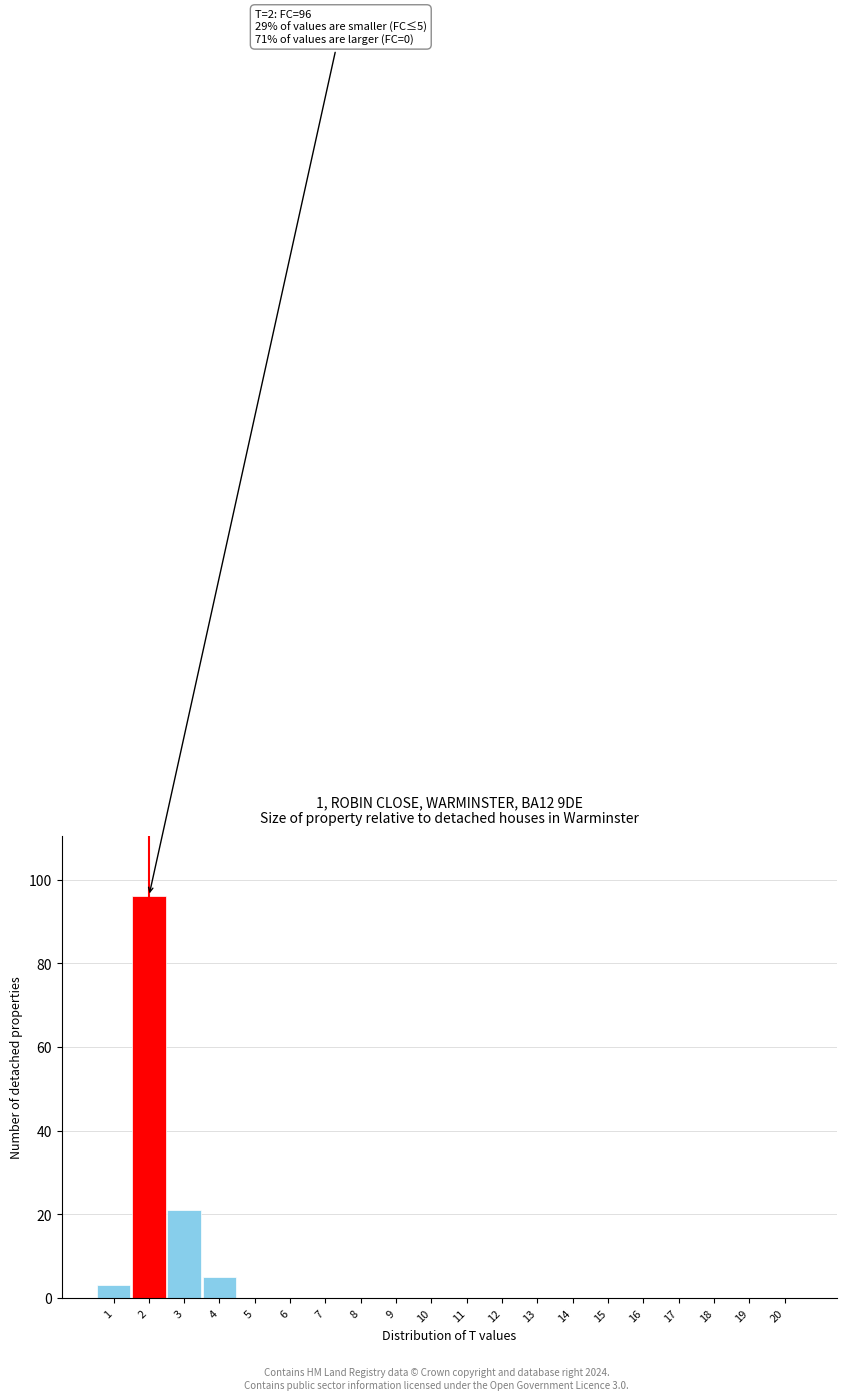

Reading right to left, transcribe all the data shown in this chart.

20=0	19=0	18=0	17=0	16=0	15=0	14=0	13=0	12=0	11=0	10=0	9=0	8=0	7=0	6=0	5=0	4=5	3=21	2=96	1=3